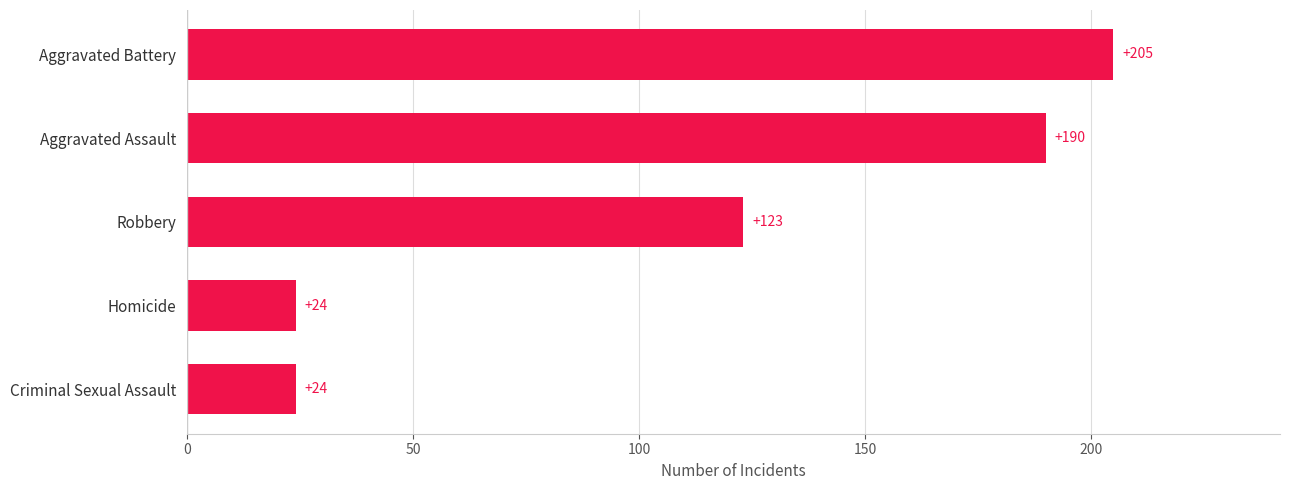

What is the difference between the maximum and minimum values?

181